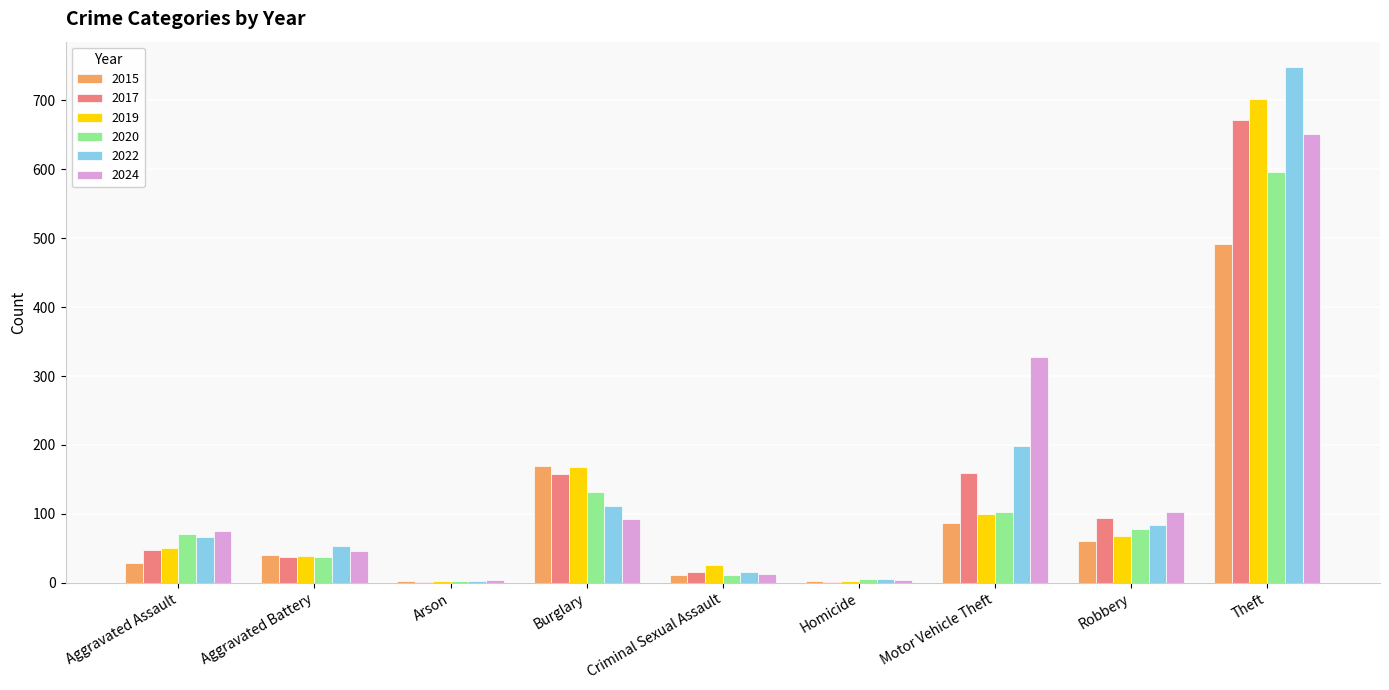

Which category has the highest value across all series?

Theft